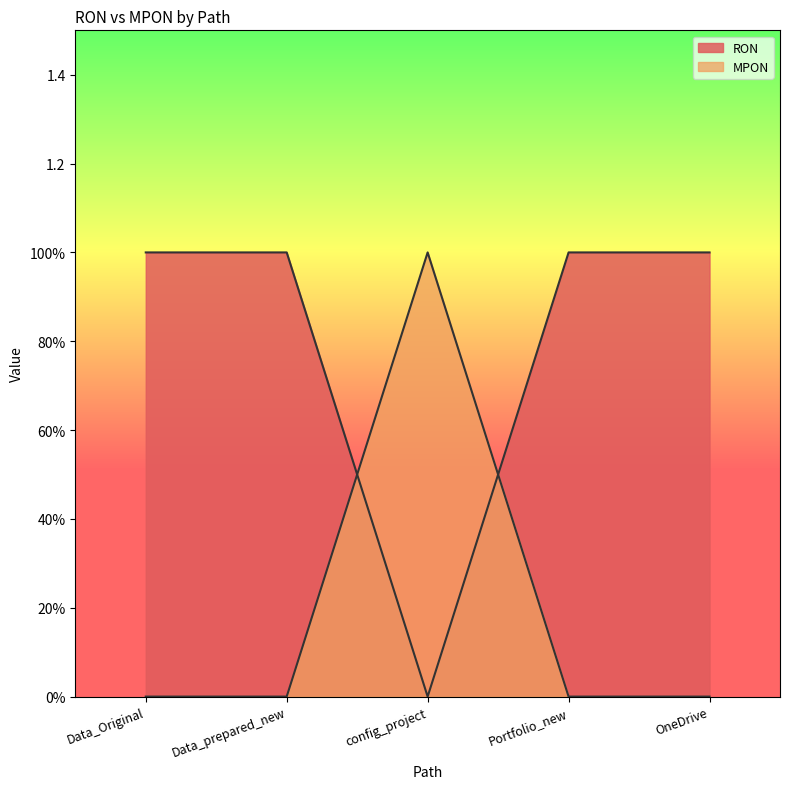

What is the label of the 4th point from the left?

Portfolio_new